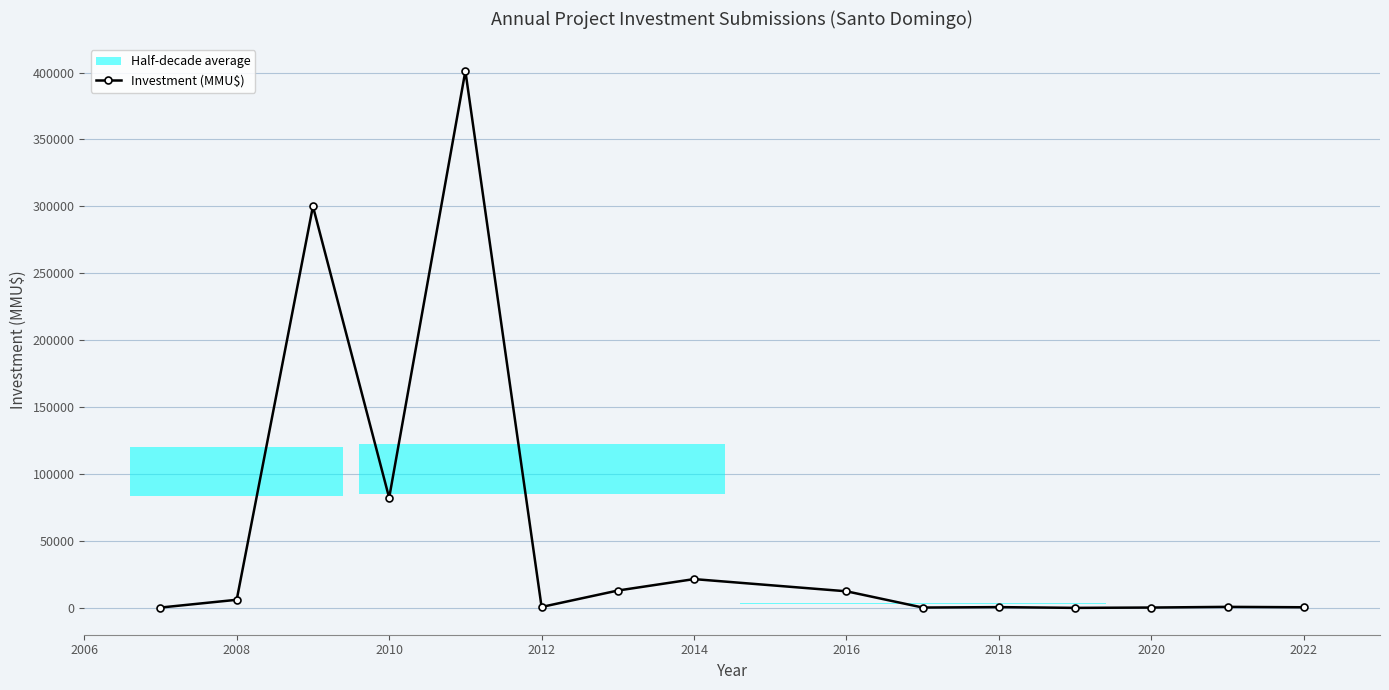

True or false: Investment (MMU$) has more than 2 interior local peaks.

True